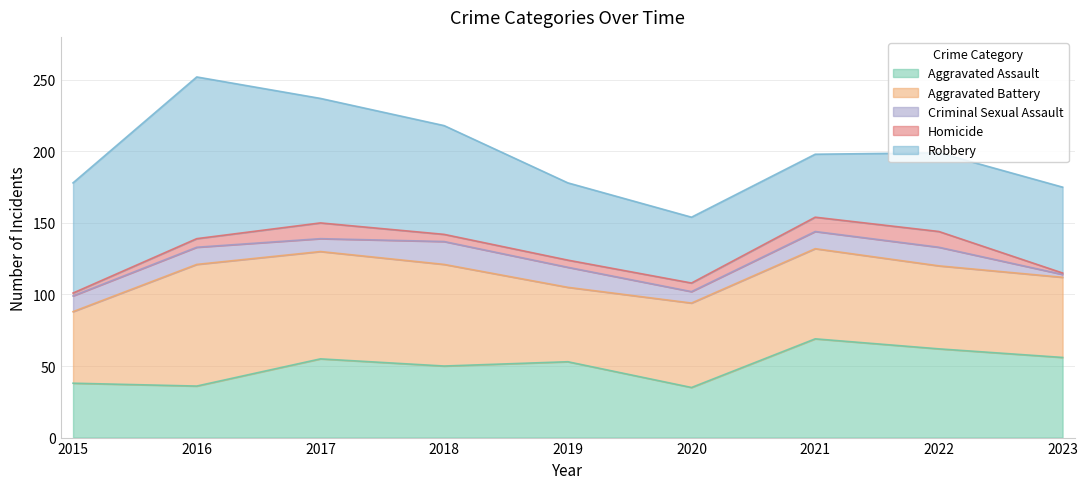

At which label is Aggravated Assault closest to 52?

2019